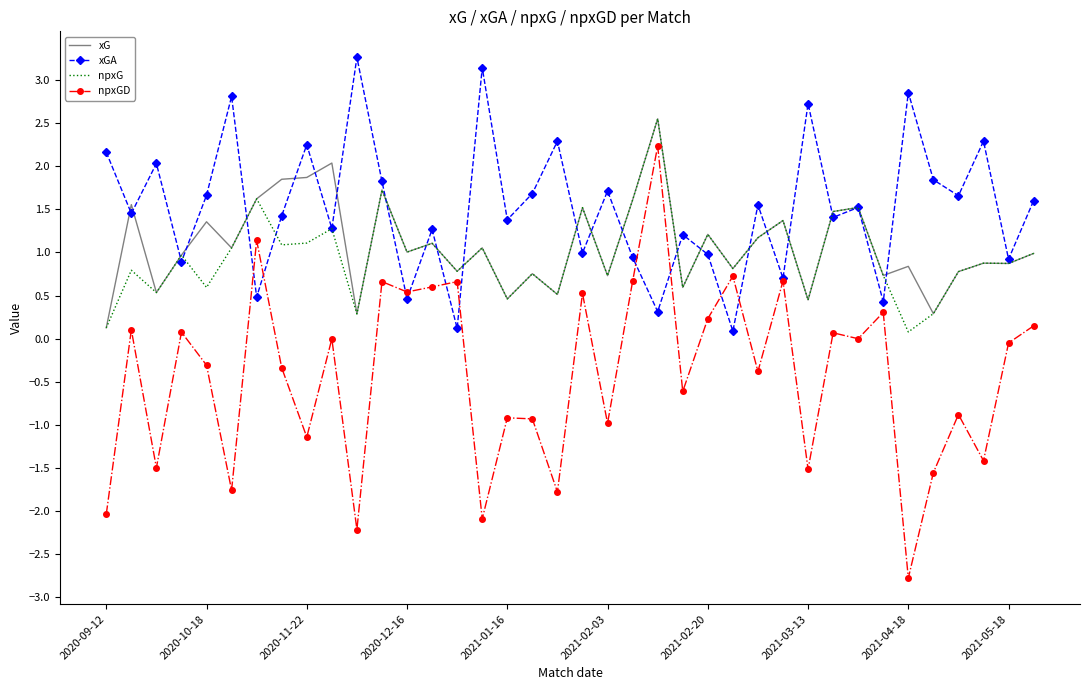

What is the maximum value for xG?

2.6